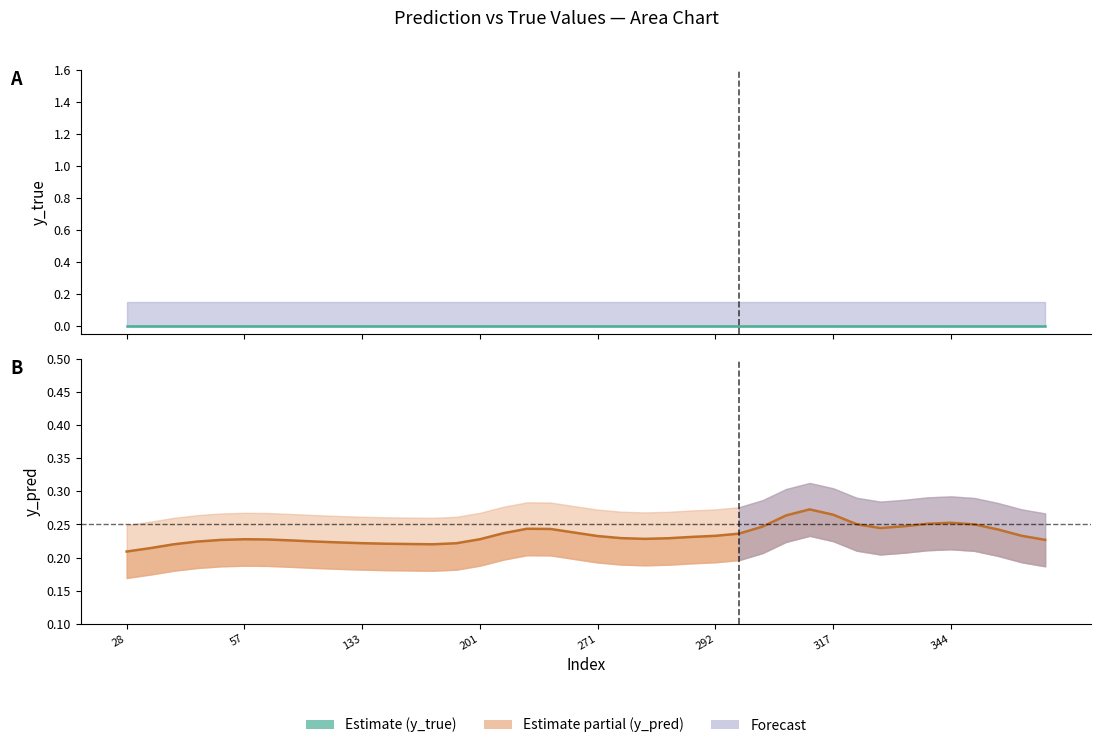

Which series changed the most between 181 and 305?

y_pred